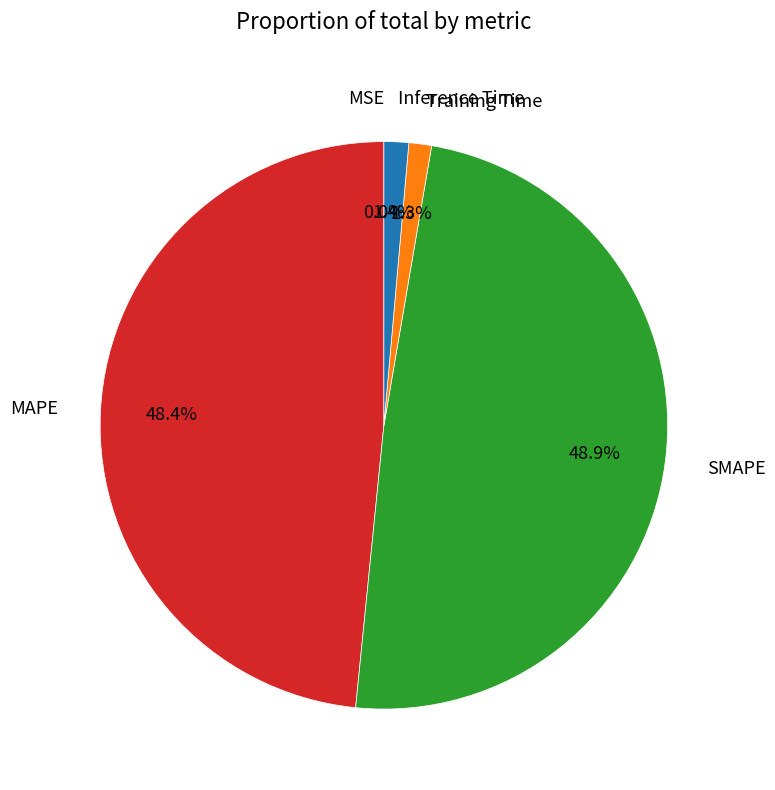

Does MAPE account for over 50% of the chart?

No